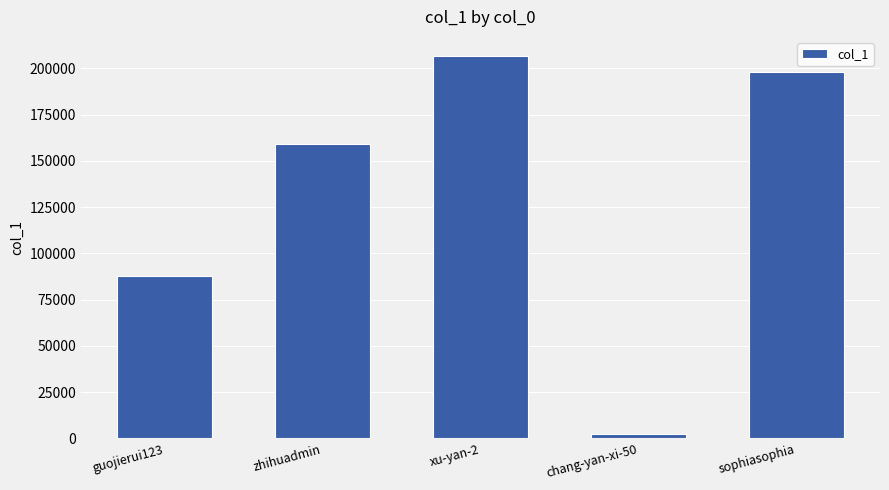

What is the sum of all values?

653957